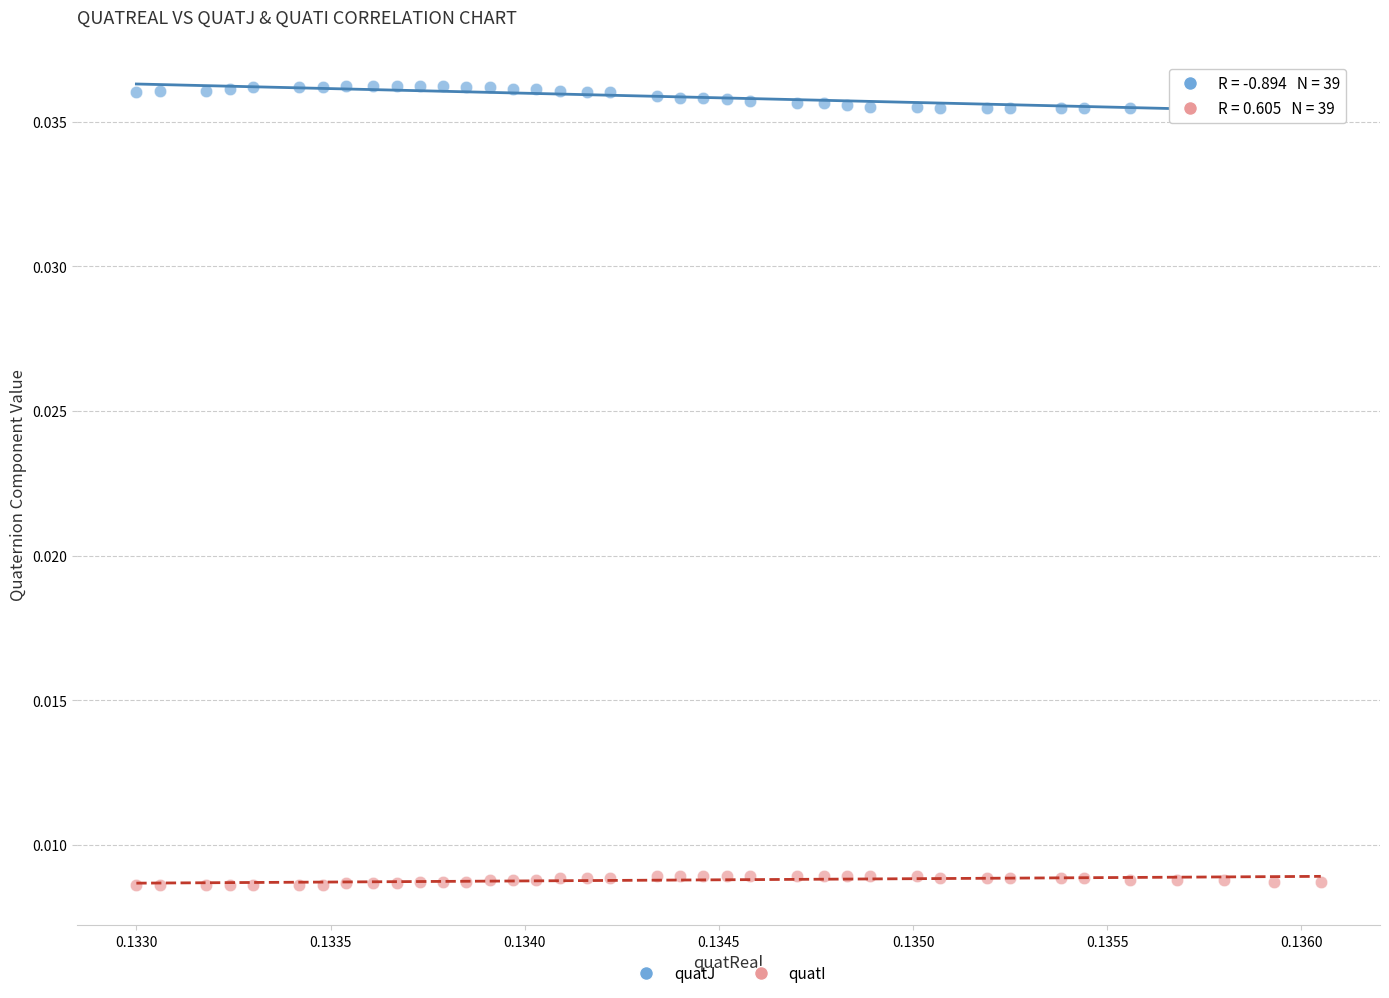

What are all the series names shown in the legend?

quatJ, quatI